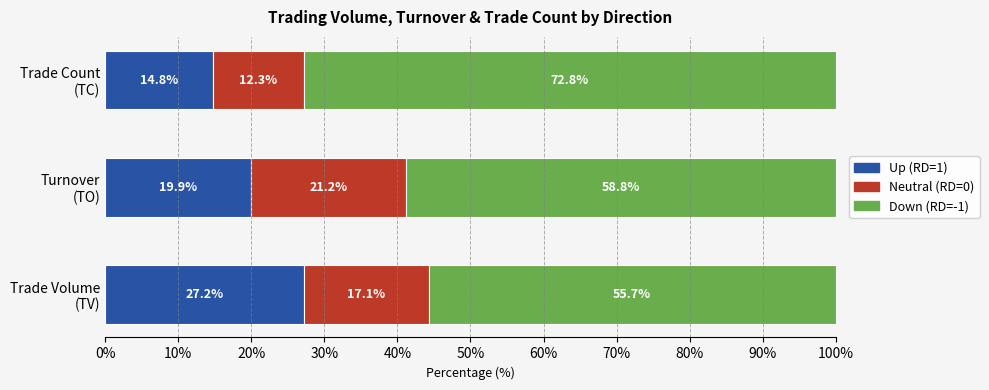

How many series are shown in this chart?

3